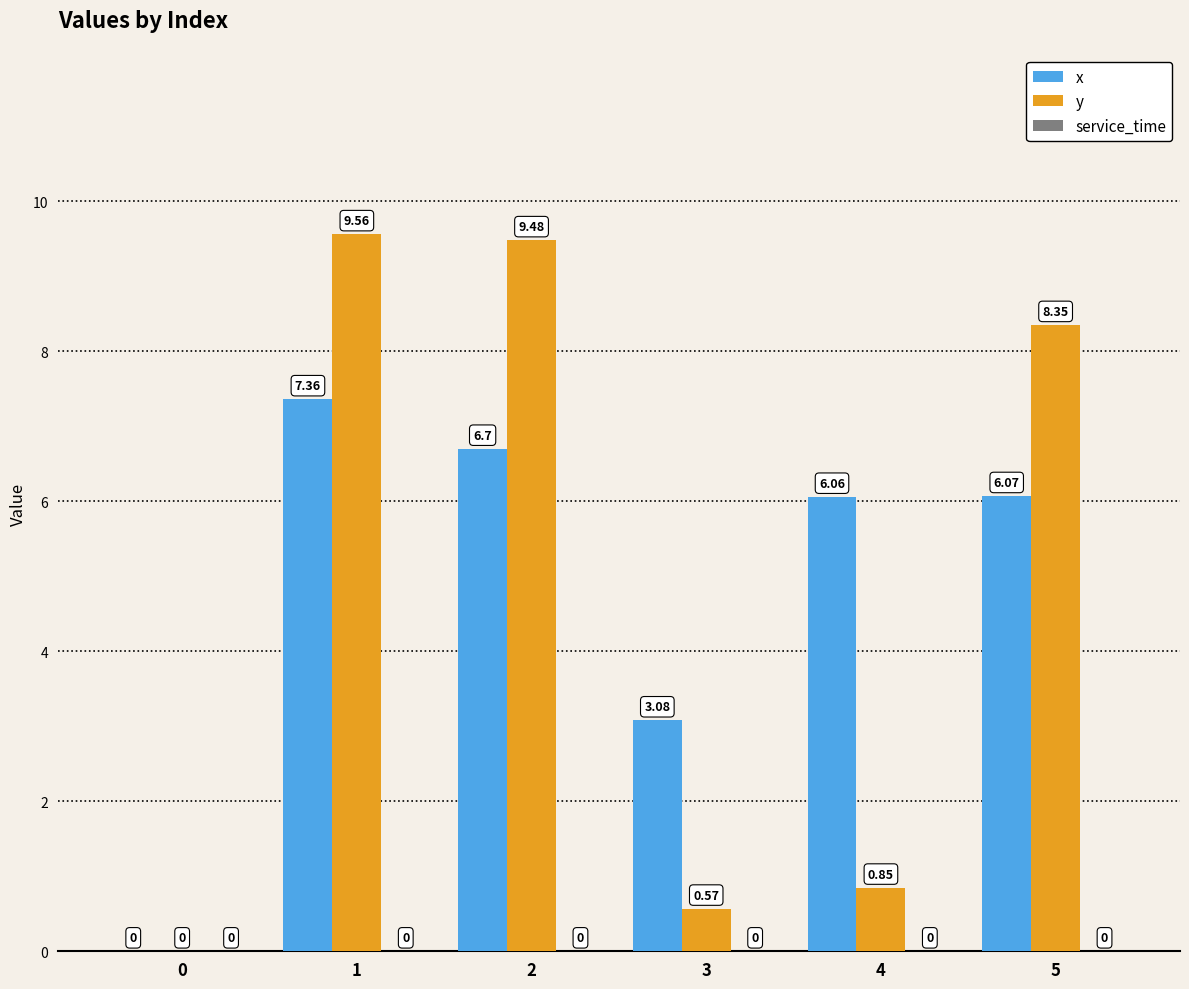

Which series changed the most between 2 and 3?

y